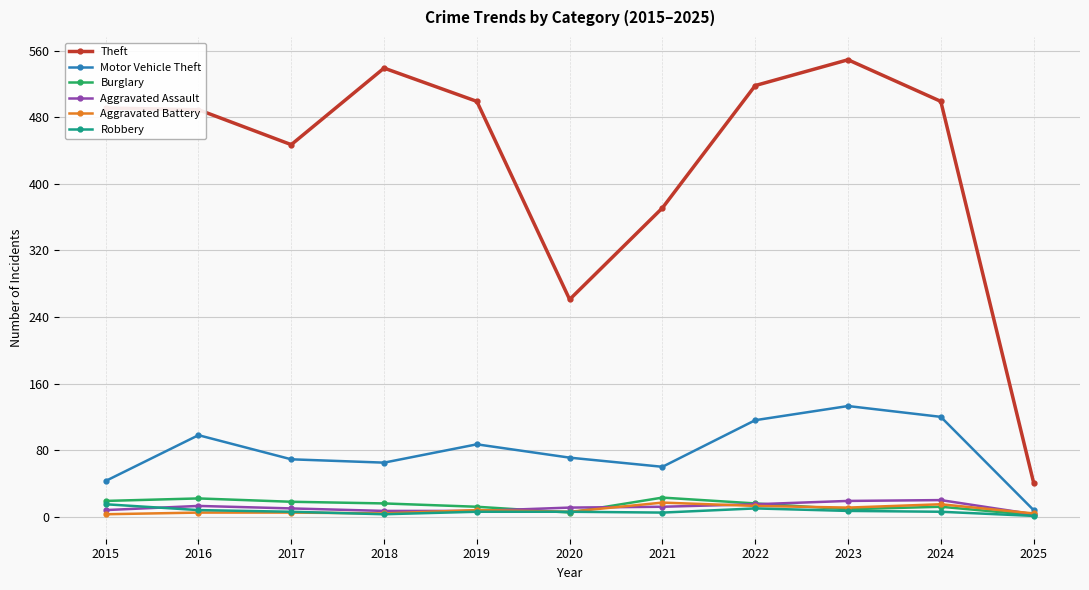

What is the difference between the maximum and minimum values in the Burglary series?

21